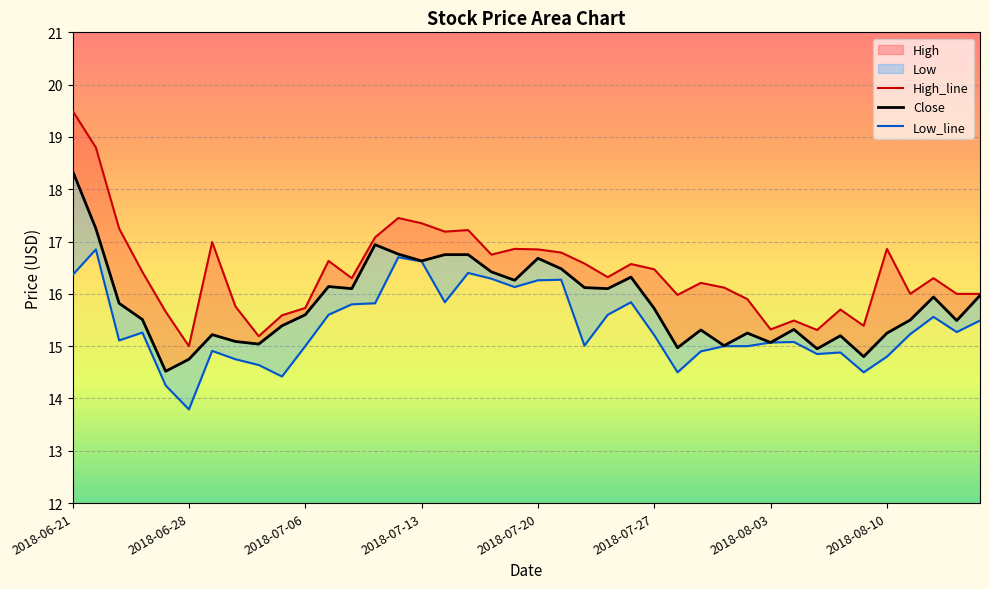

In Close, how many points are lower than both neighbors (excluding endpoints)?

12